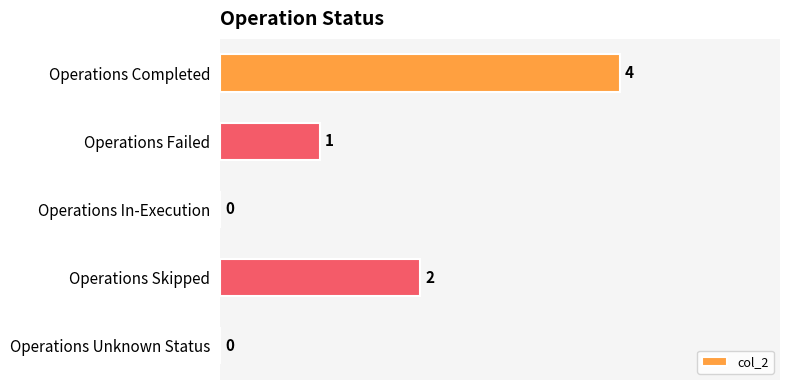

Count the values in the range 0 to 2.

4